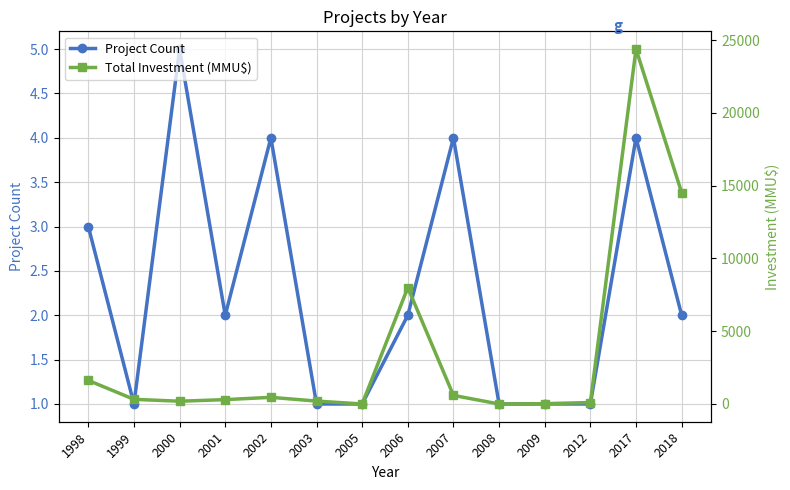

True or false: Project Count has a value of 6 at 2017.

False